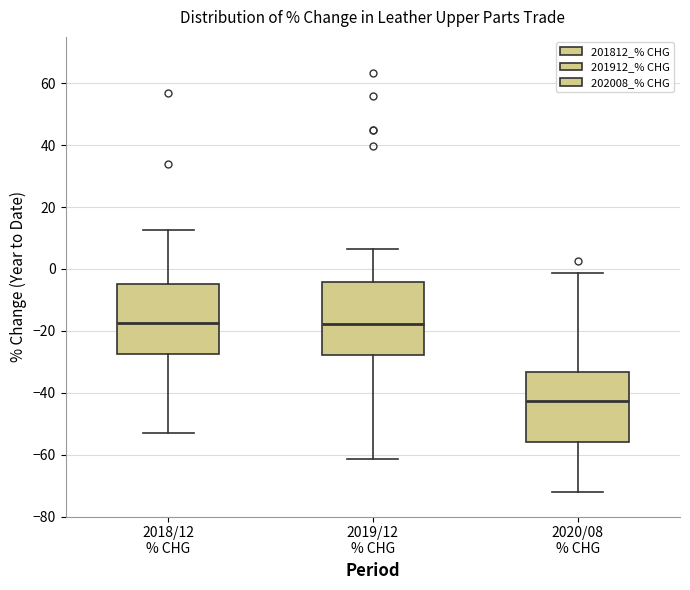

Reading left to right, read every box against the y-axis: the position of its median line, the range the box covers, and the ends of its whiskers. The values are not printed on the chart, so give them approximately, as read against the axis.

2018/12 % CHG: median -18, box -28 to -4, whiskers -54 to 12
2019/12 % CHG: median -18, box -28 to -4, whiskers -62 to 6
2020/08 % CHG: median -42, box -56 to -34, whiskers -72 to -2